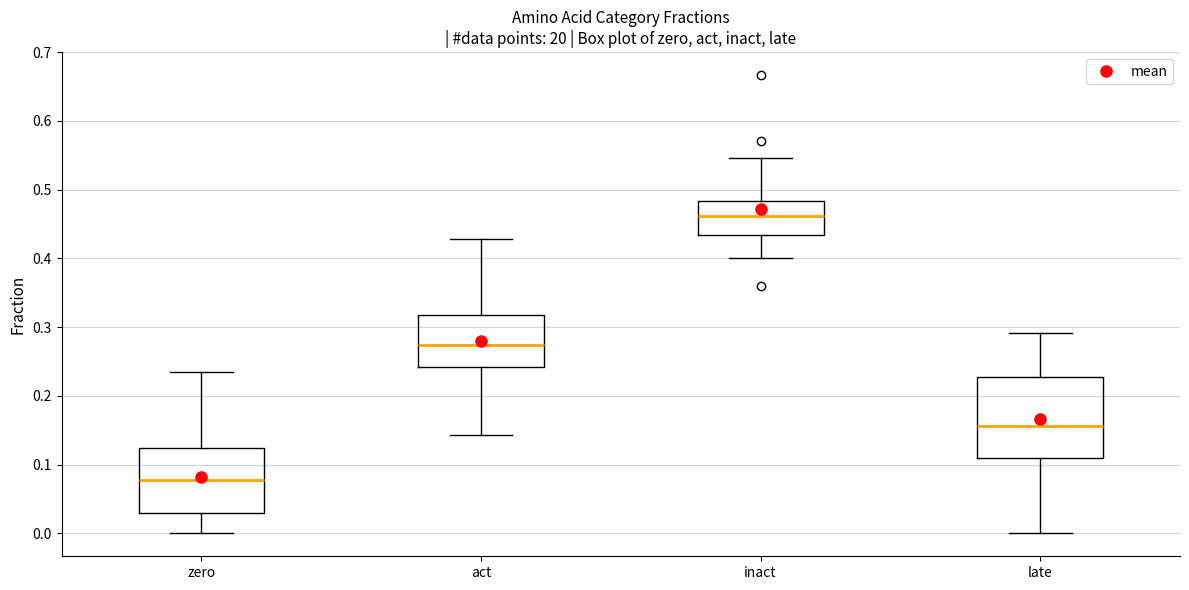

Which box is the tallest, from its lower edge to its upper edge?

late